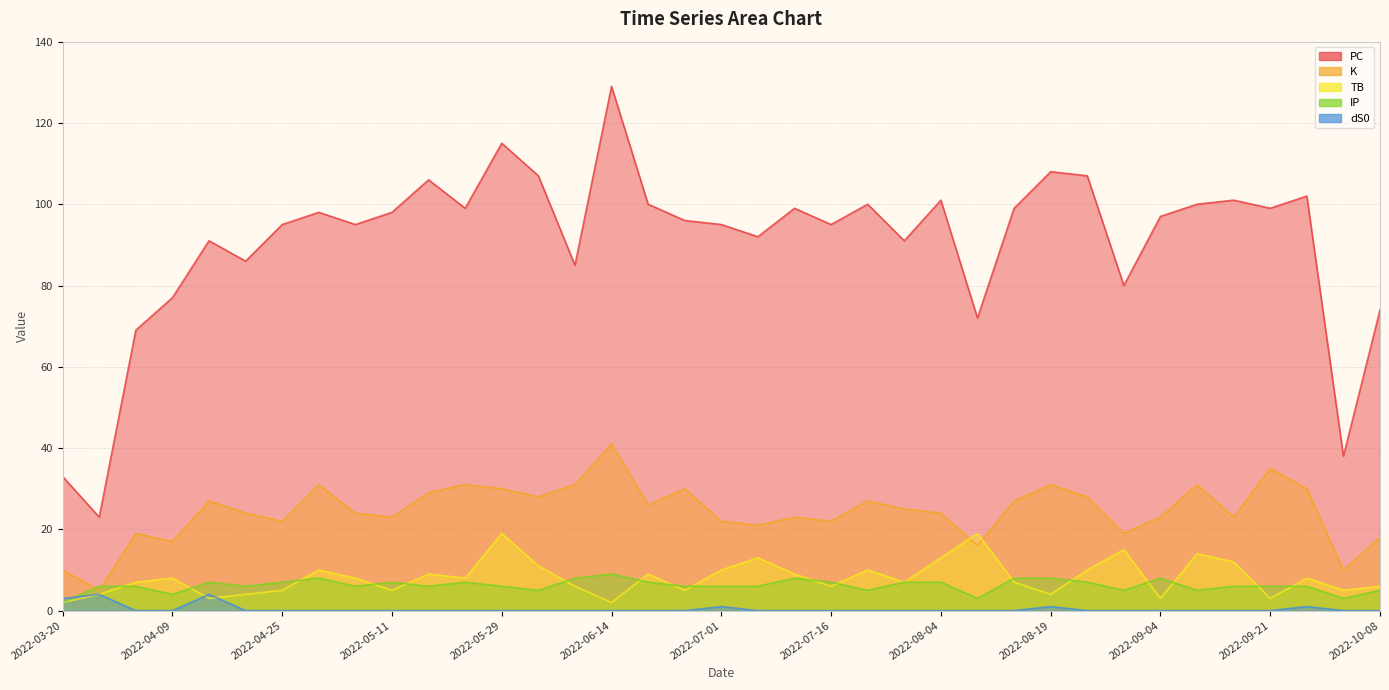

At which label does IP reach its minimum?

2022-03-20